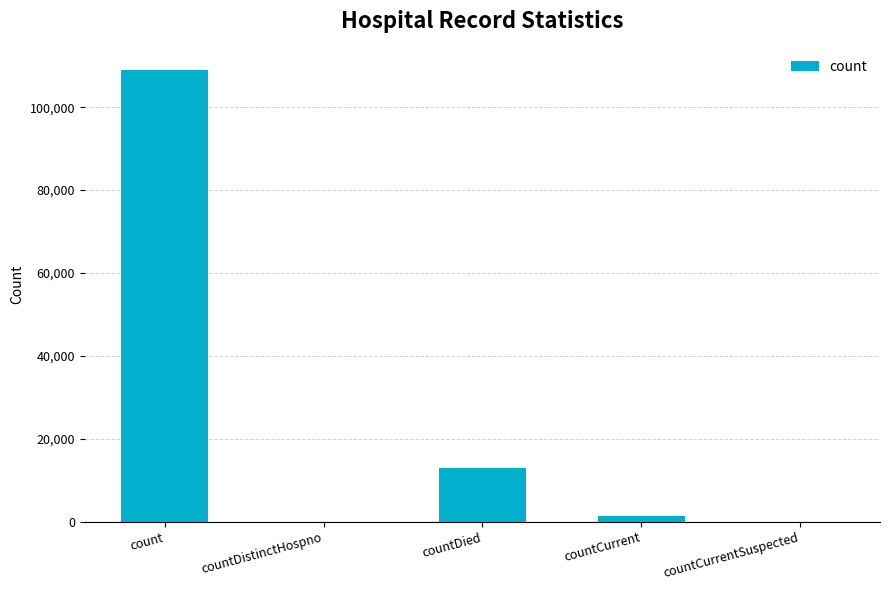

Which label corresponds to the largest value in the chart?

count